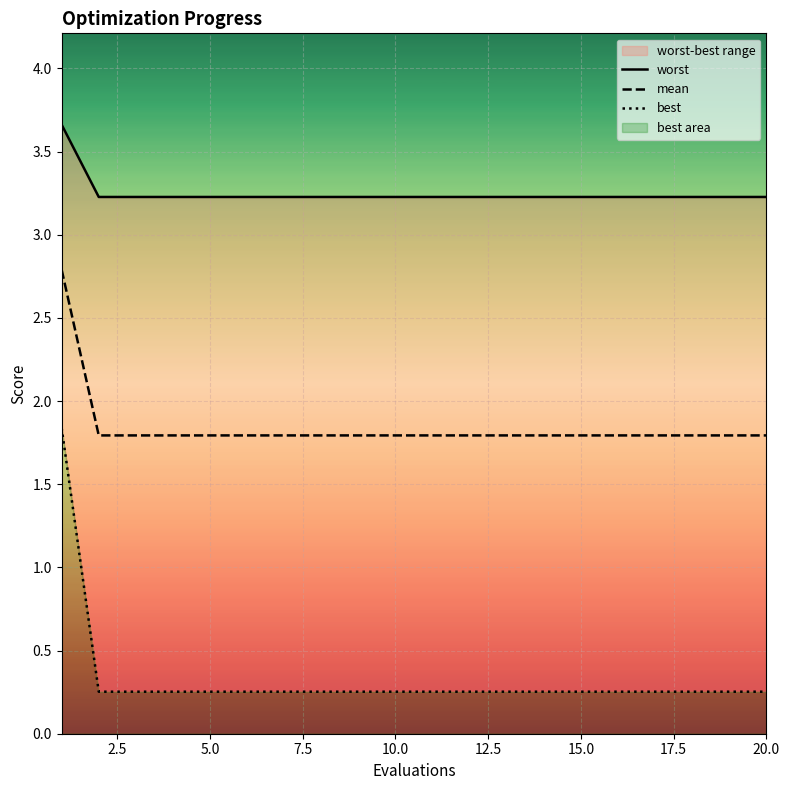

Is it true that mean equals 1.8 at 20.0?

True